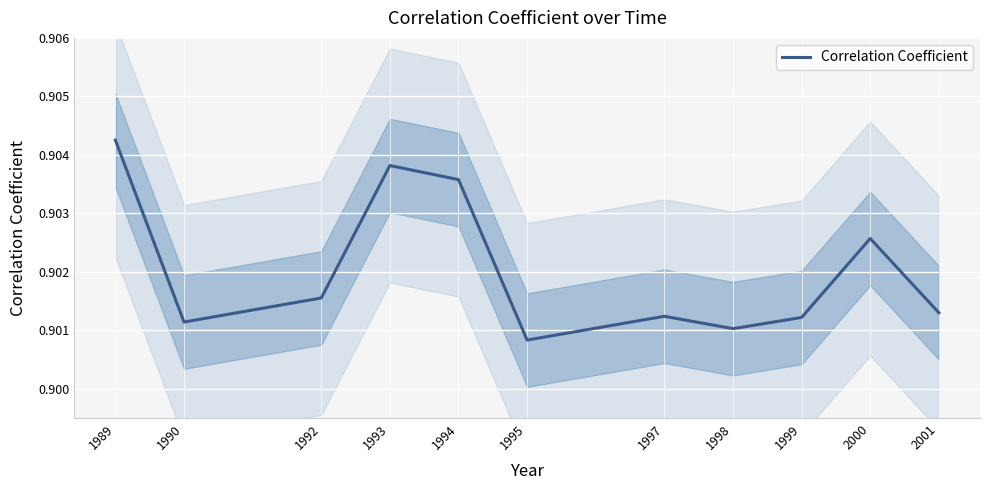

True or false: the data shows 0.9 at 1993.

True